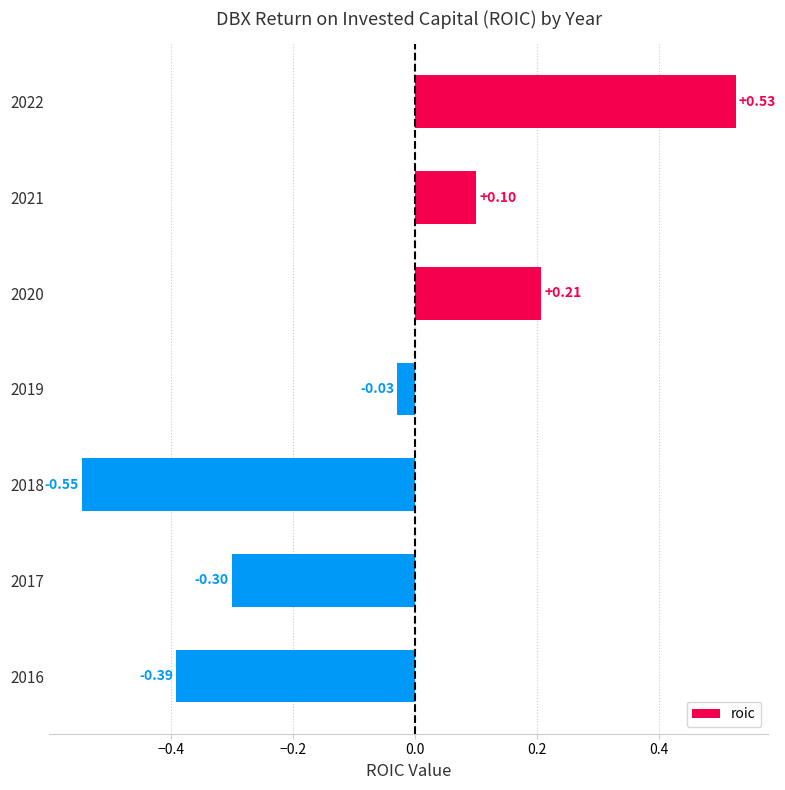

Which has a higher value, 2020 or 2021?

2020